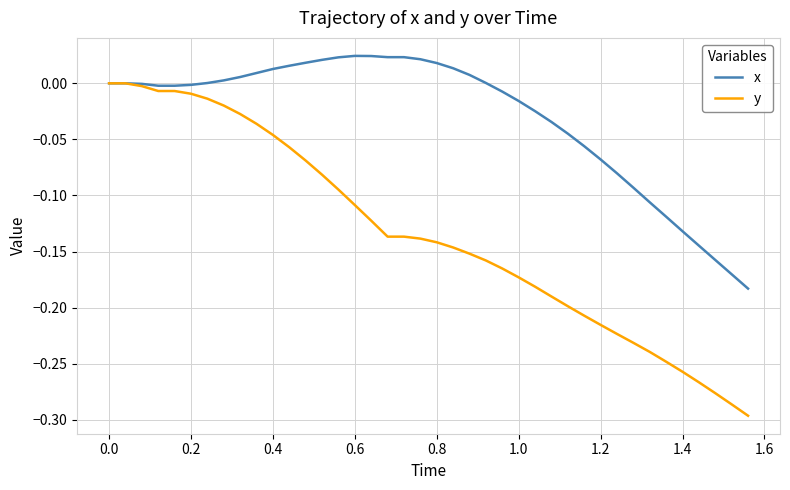

What is the difference between the second highest and second lowest values in the y series?

0.3